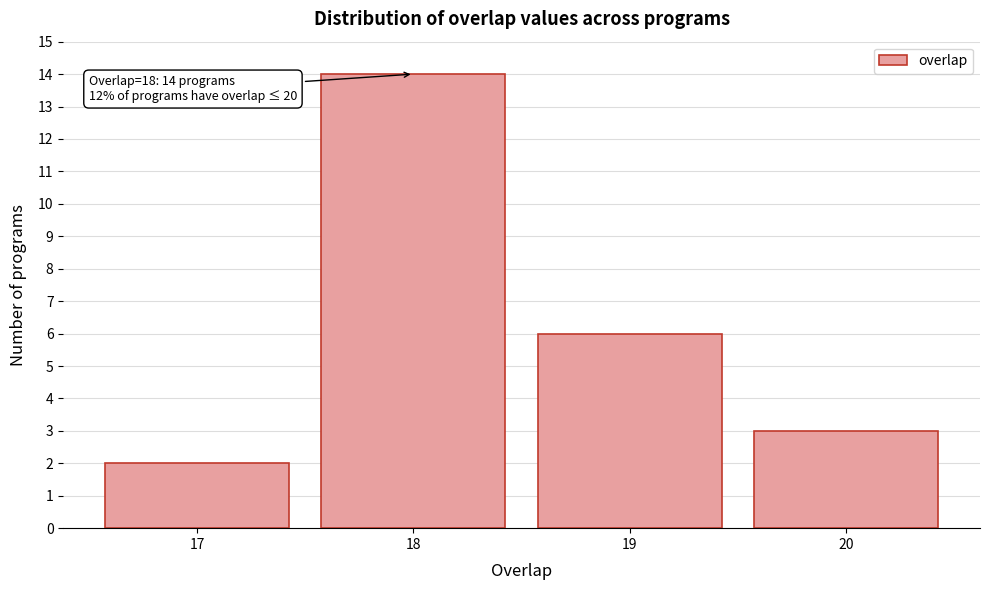

Reading left to right, transcribe all the data shown in this chart.

2	14	6	3